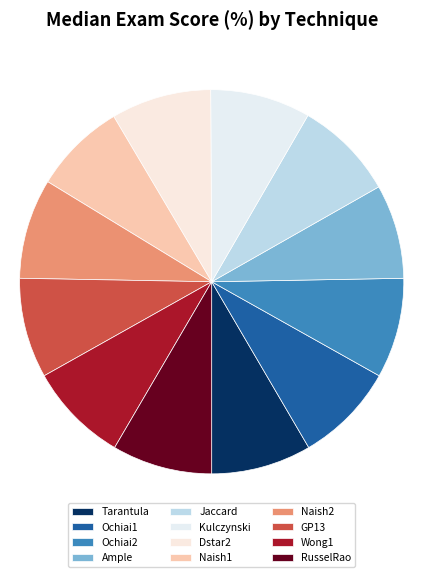

Rank the categories by value from lowest to highest.

Naish1, Ample, Tarantula, Ochiai1, Ochiai2, Jaccard, Kulczynski, Dstar2, Naish2, GP13, Wong1, RusselRao